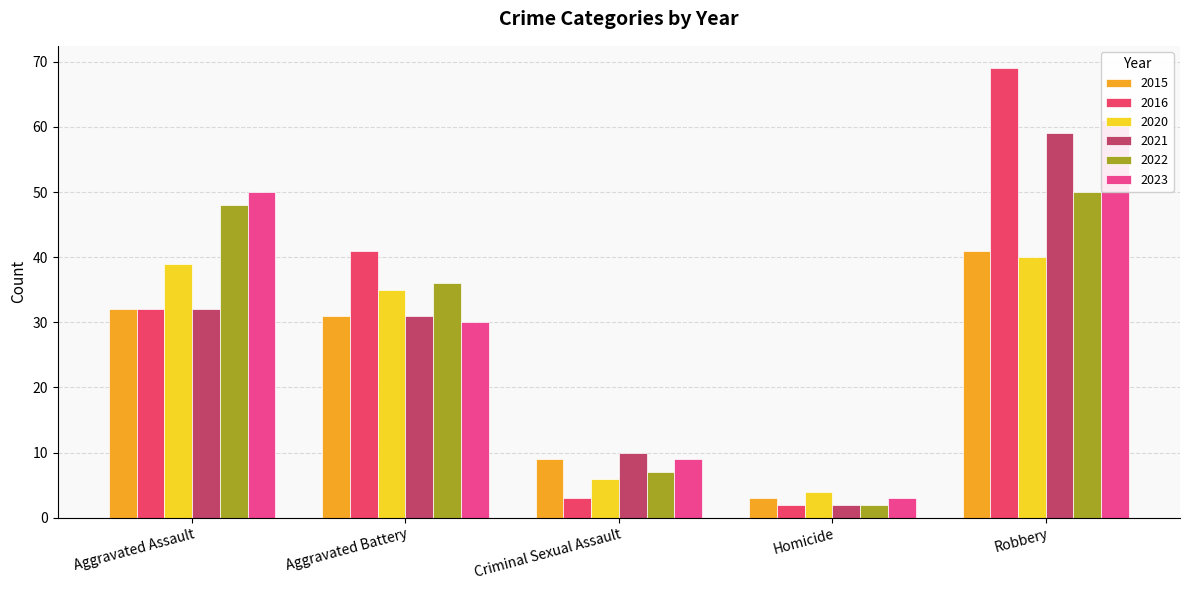

List the labels in order of 2020 value, smallest first.

Homicide, Criminal Sexual Assault, Aggravated Battery, Aggravated Assault, Robbery